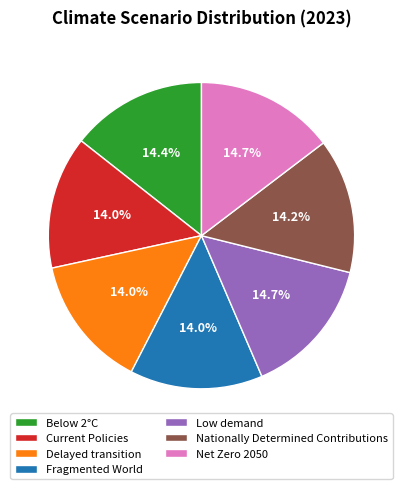

Is it true that Nationally Determined Contributions is 19% of the pie?

False